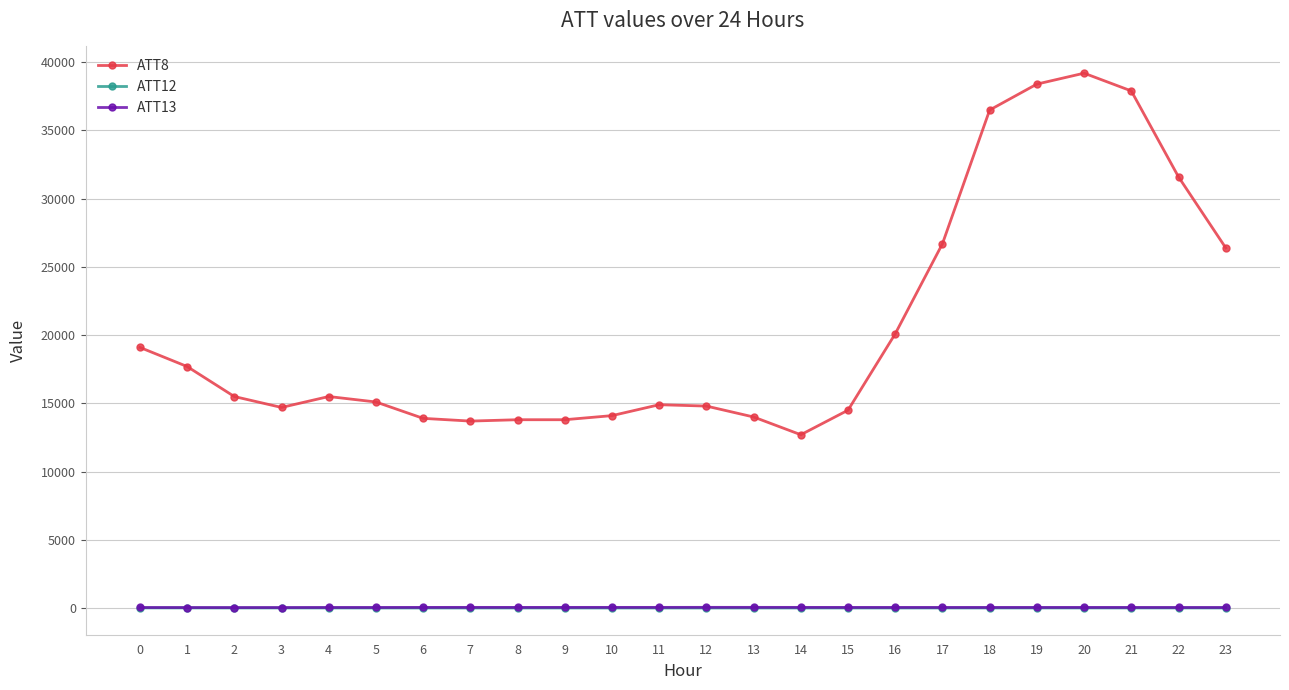

True or false: ATT13 and ATT8 intersect in this chart.

False